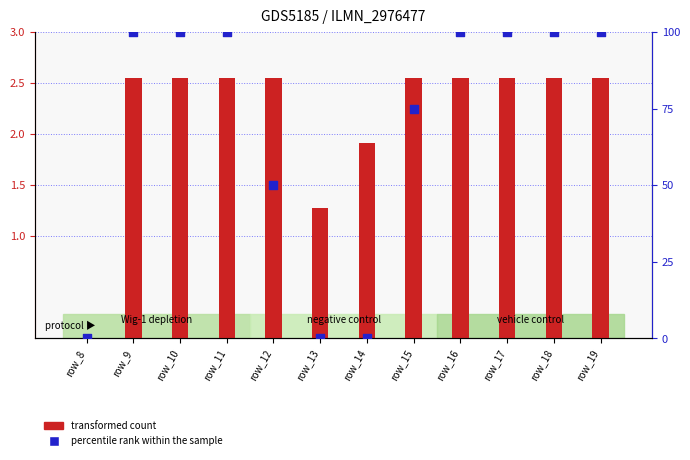

At how many categories does at least one series exceed 75?

7